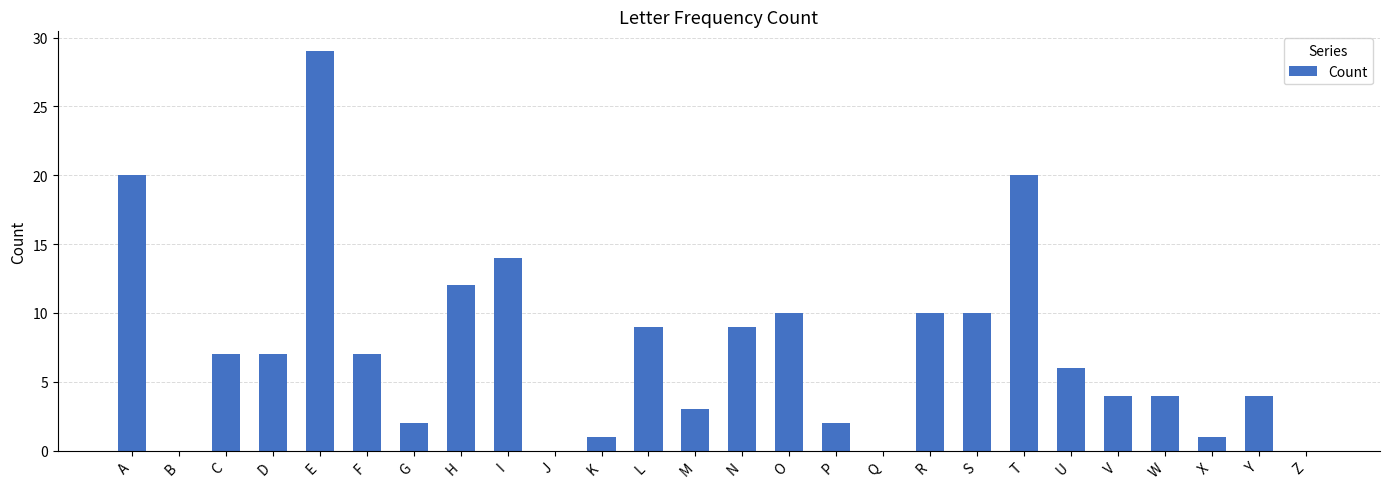

What is the ratio of the value at V to the value at S?

0.4